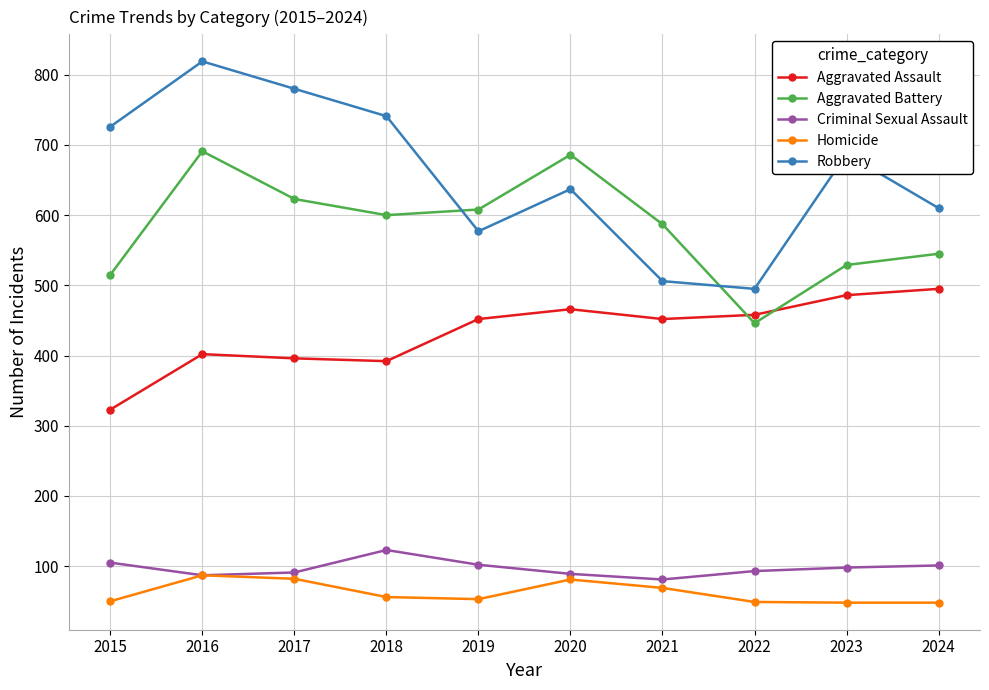

What is the maximum value for Criminal Sexual Assault?

123